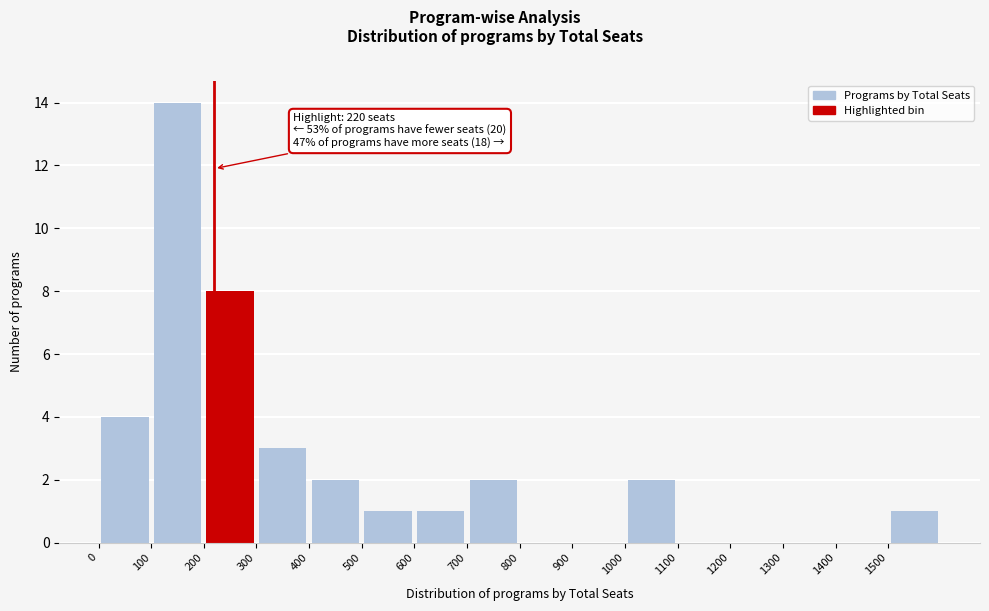

Which range on the x-axis has the tallest bar?

100 to 200